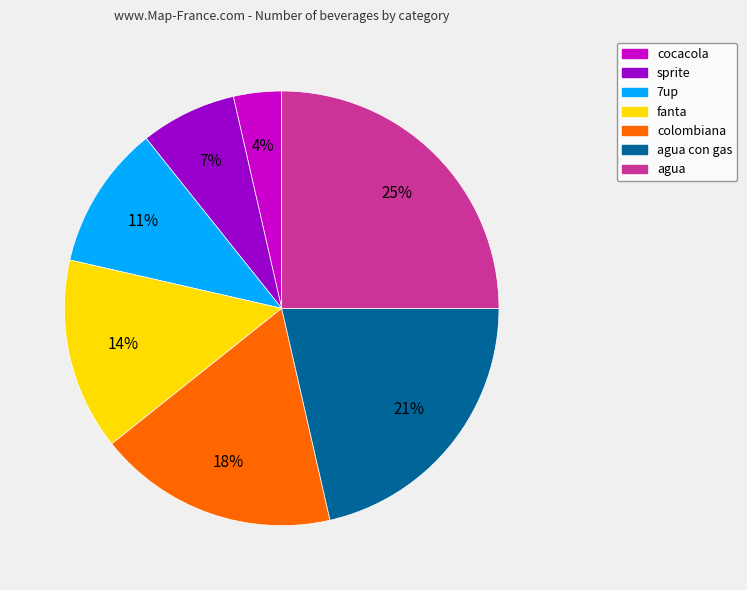

Between sprite and agua, which is larger?

agua